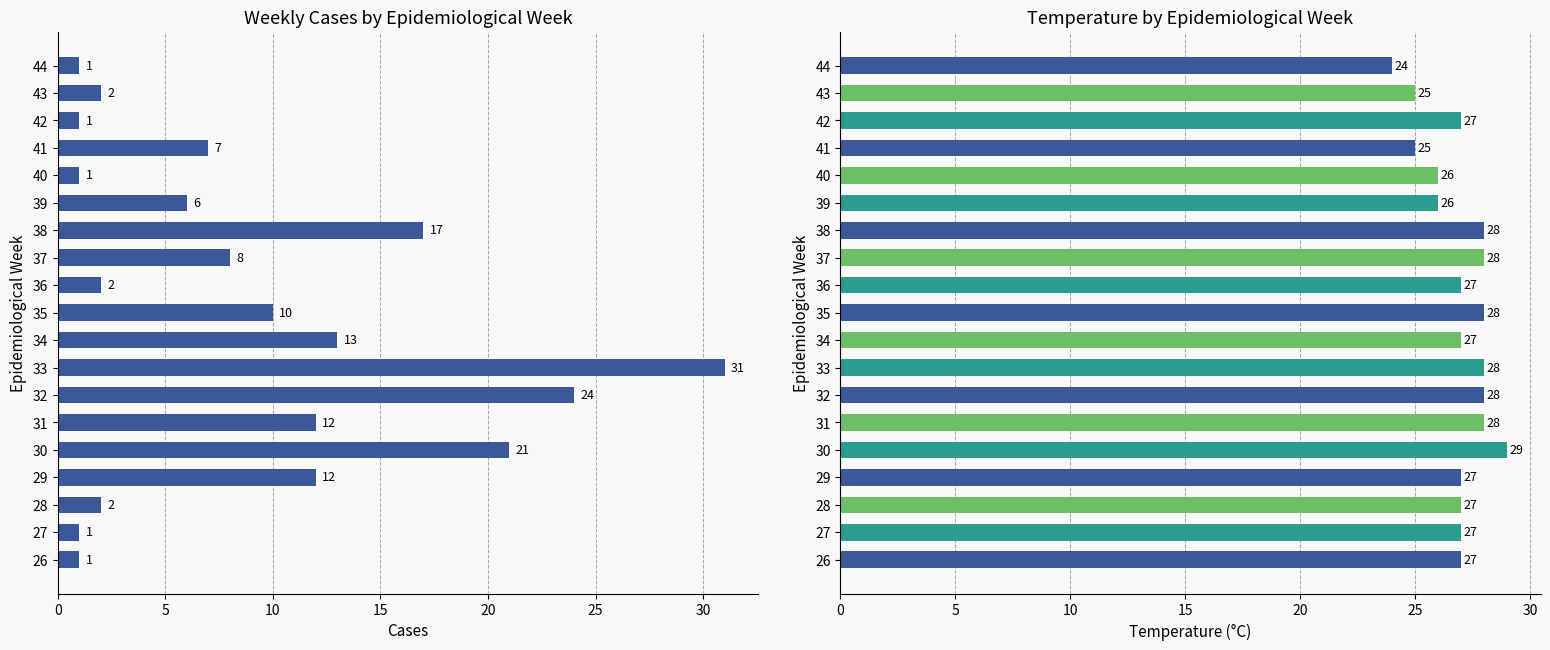

What are all the series names shown in the legend?

Cases, Temp (°C)